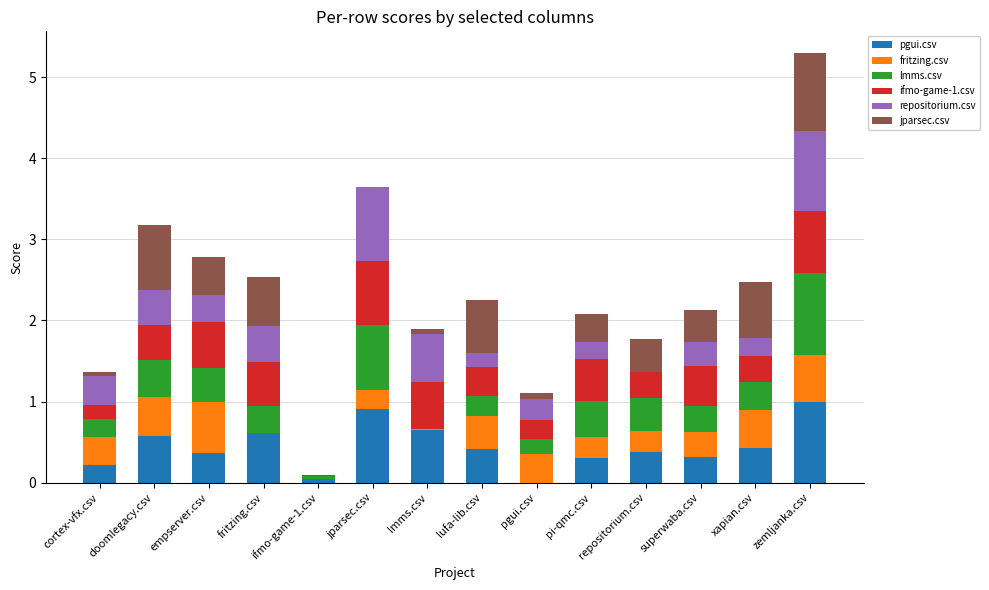

What is the total value across all series at doomlegacy.csv?

3.2